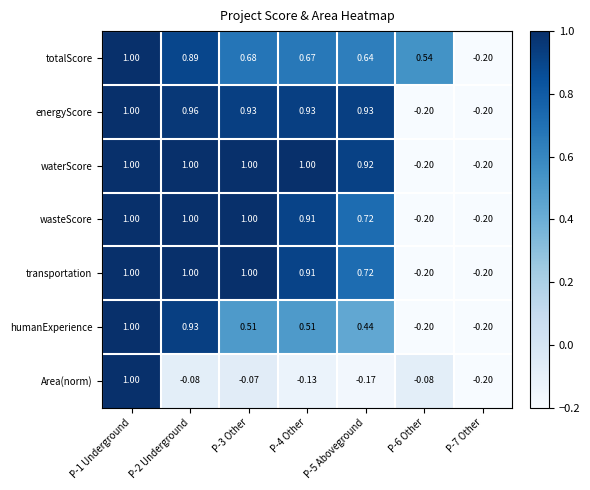

What is the total value across all series at P-7 Other?

-1.4